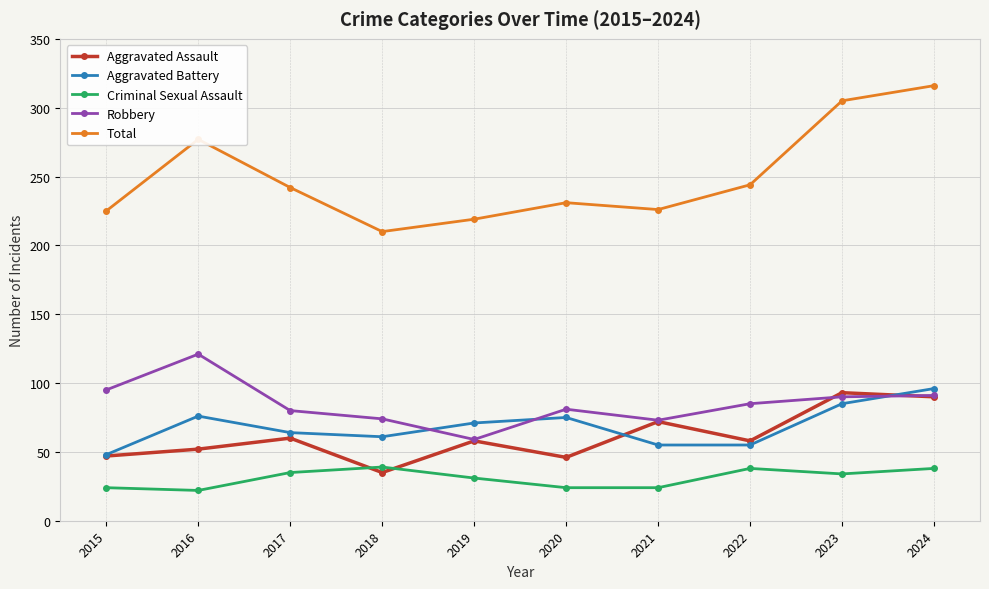

Which category has the lowest value in the Total series?

2018